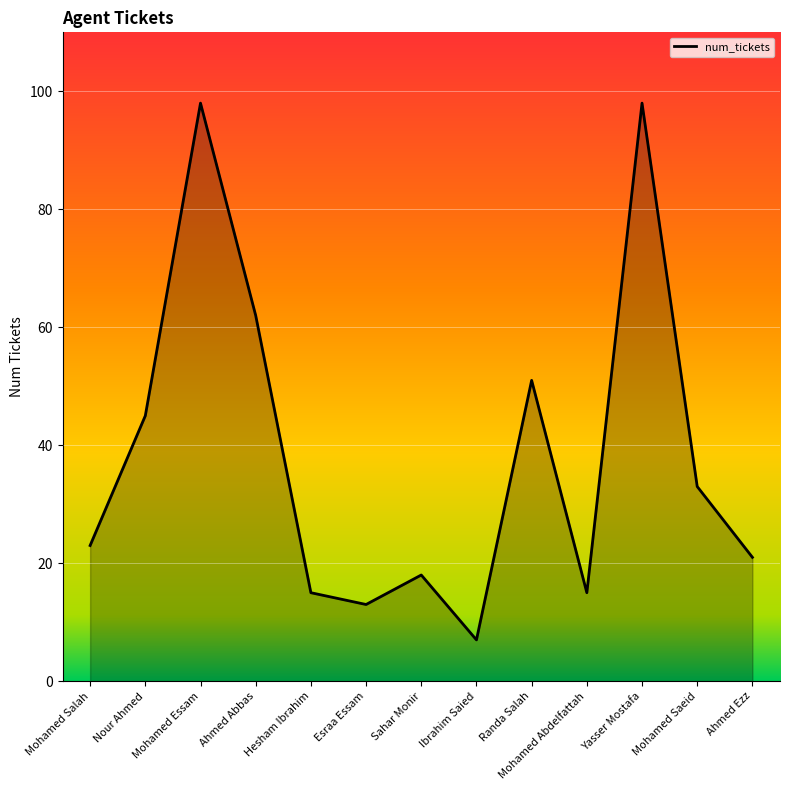

The chart shows a value of 18 at Sahar Monir. True or false?

True